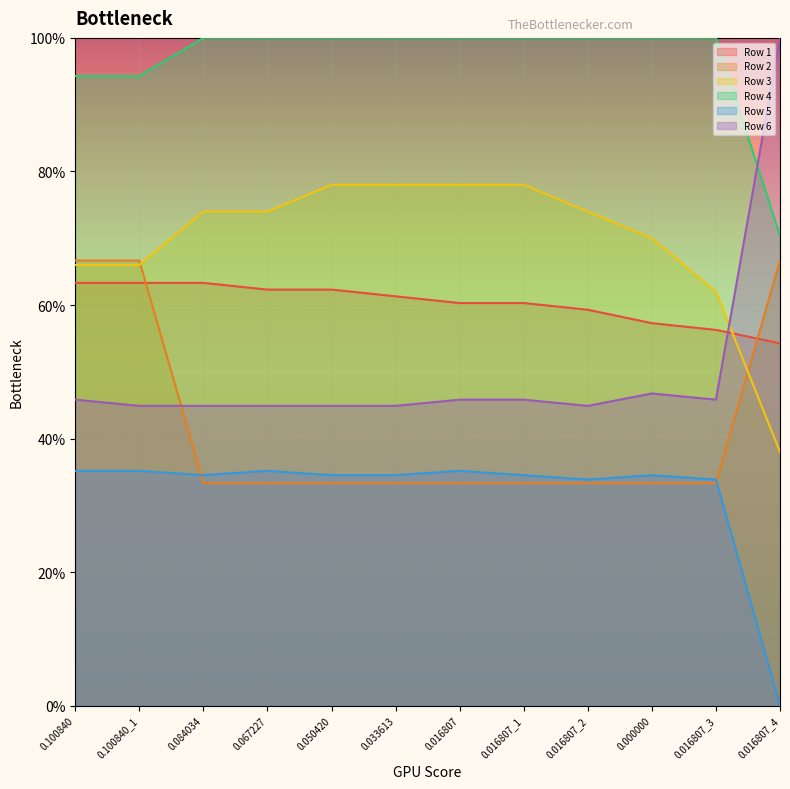

Which series changed the most between 0.016807_2 and 0.016807_4?

Row 6